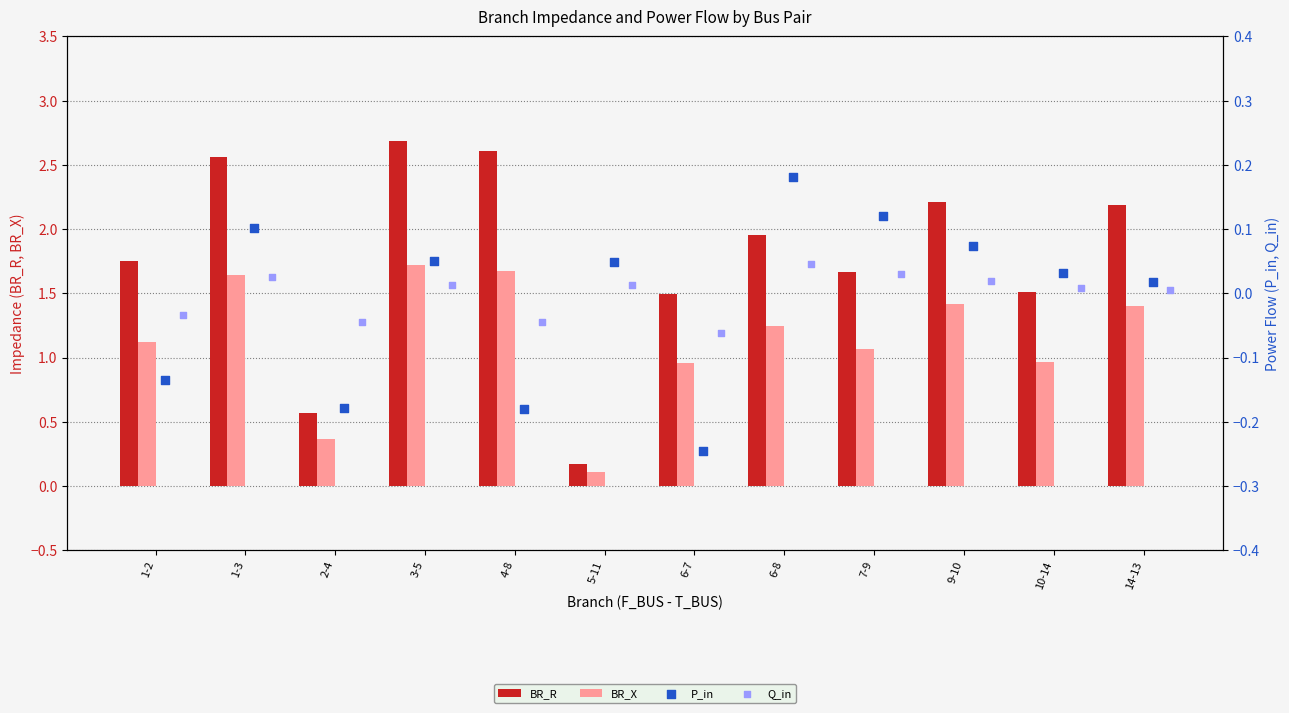

What are all the series names shown in the legend?

BR_R, BR_X, P_in, Q_in